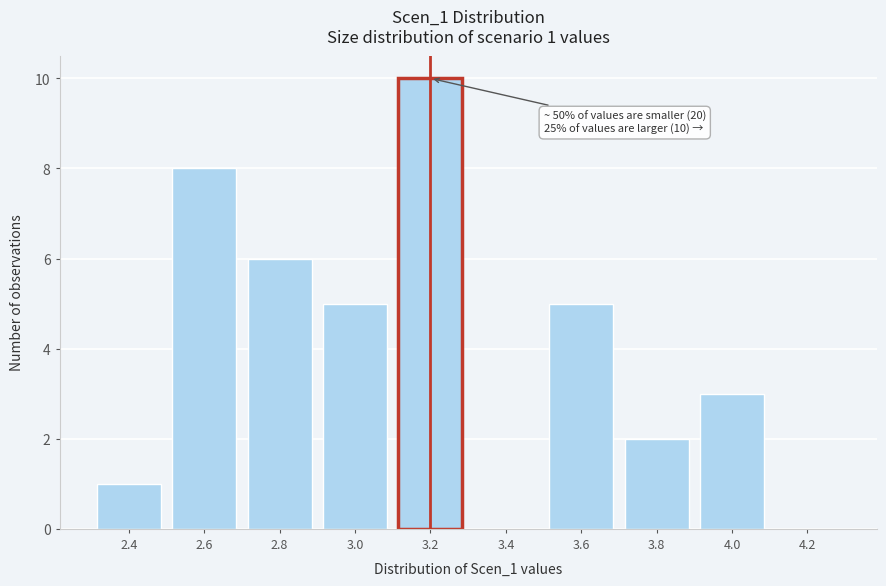

Reading right to left, what are all the values shown in this chart?

4.2=0	4.0=3	3.8=2	3.6=5	3.4=0	3.2=10	3.0=5	2.8=6	2.6=8	2.4=1